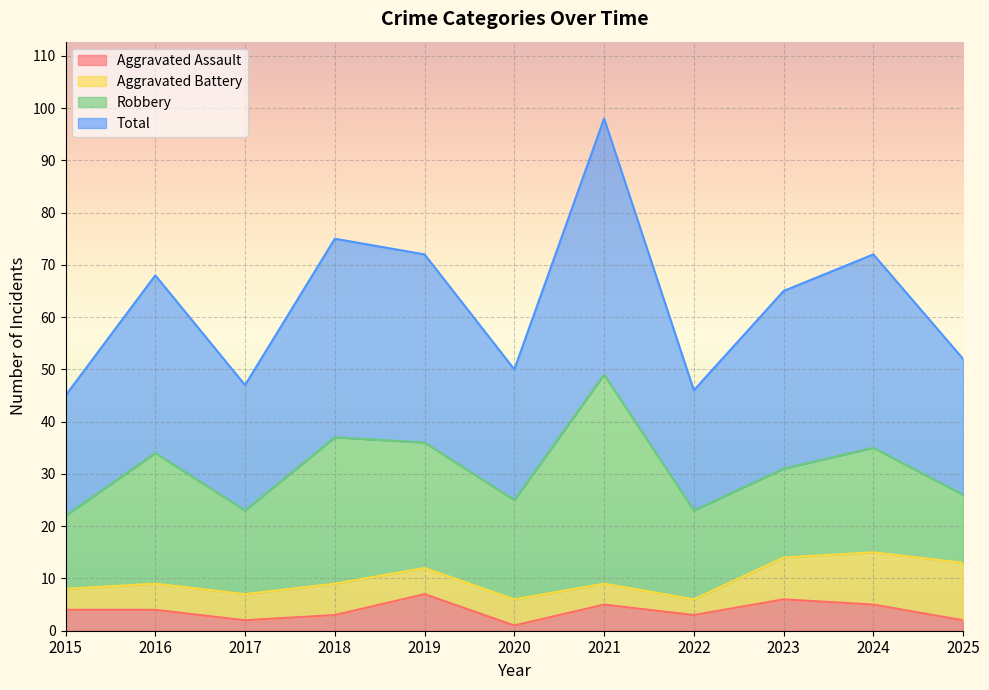

In Aggravated Assault, how many points are higher than both neighbors (excluding endpoints)?

3